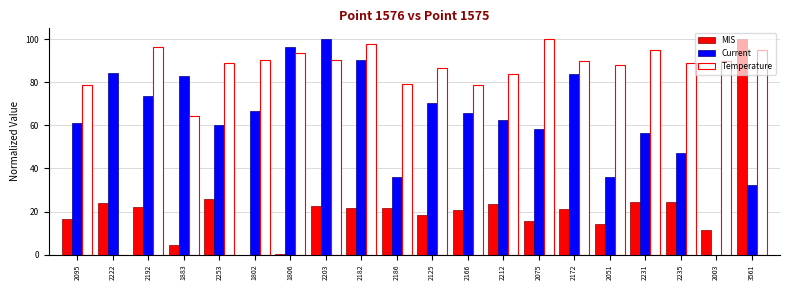

What is the greatest value displayed?

100.0